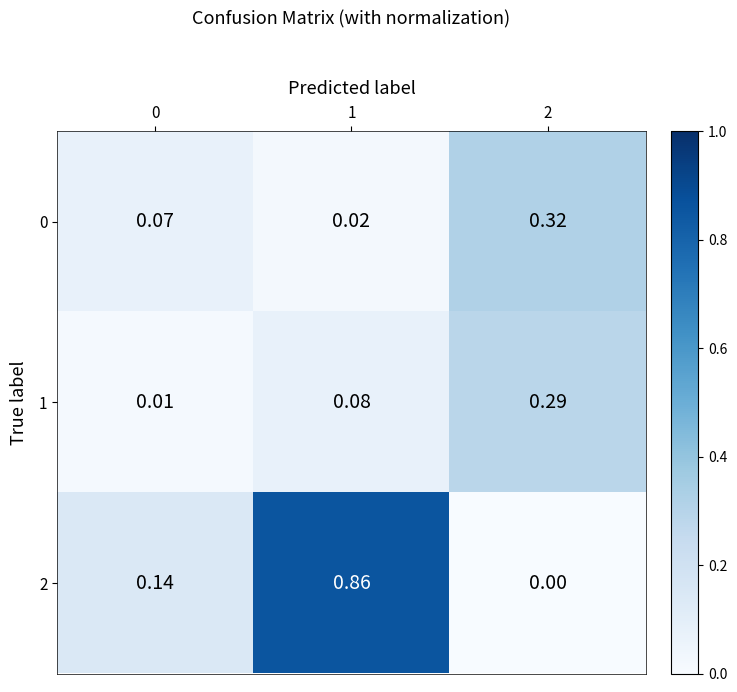

Which series has the widest spread of values?

2